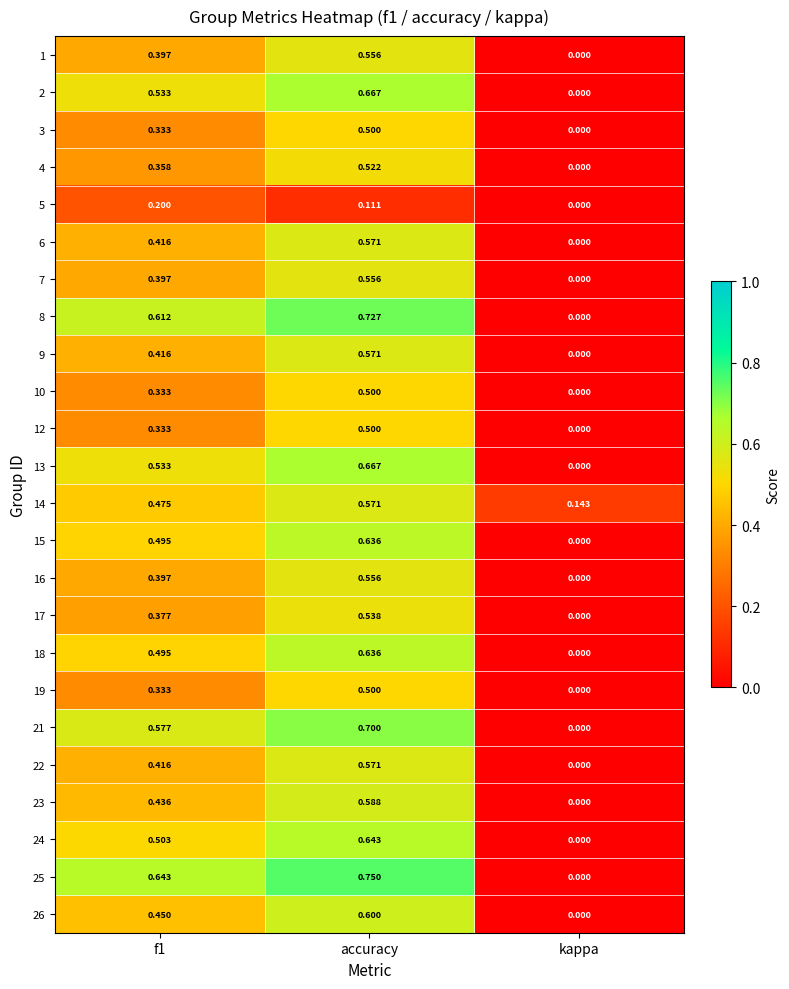

Which label corresponds to the largest value in the chart?

accuracy